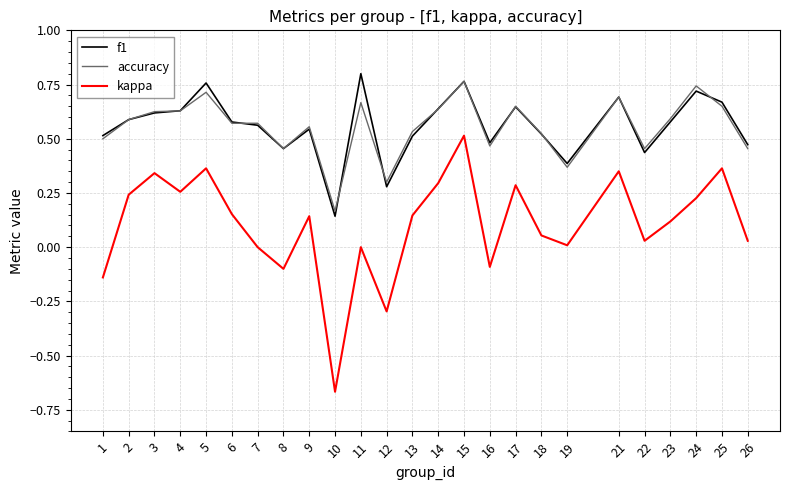

Which series has the widest spread of values?

kappa